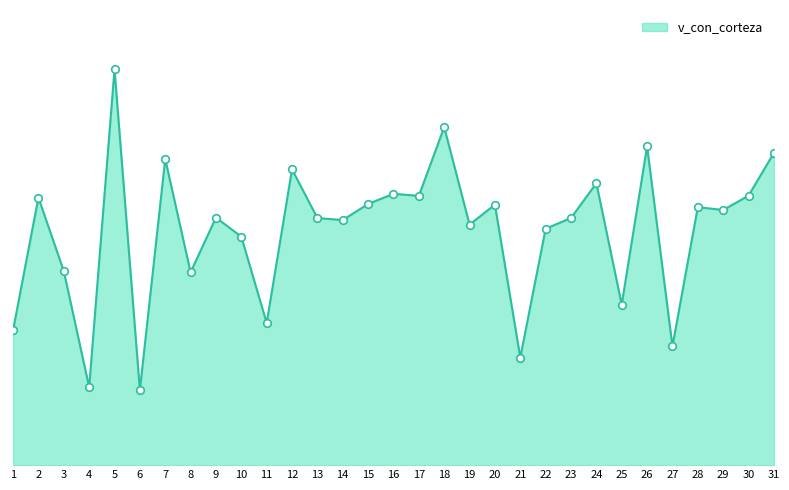

Approximately how many times larger is the value at 5 compared to 11?

2.8